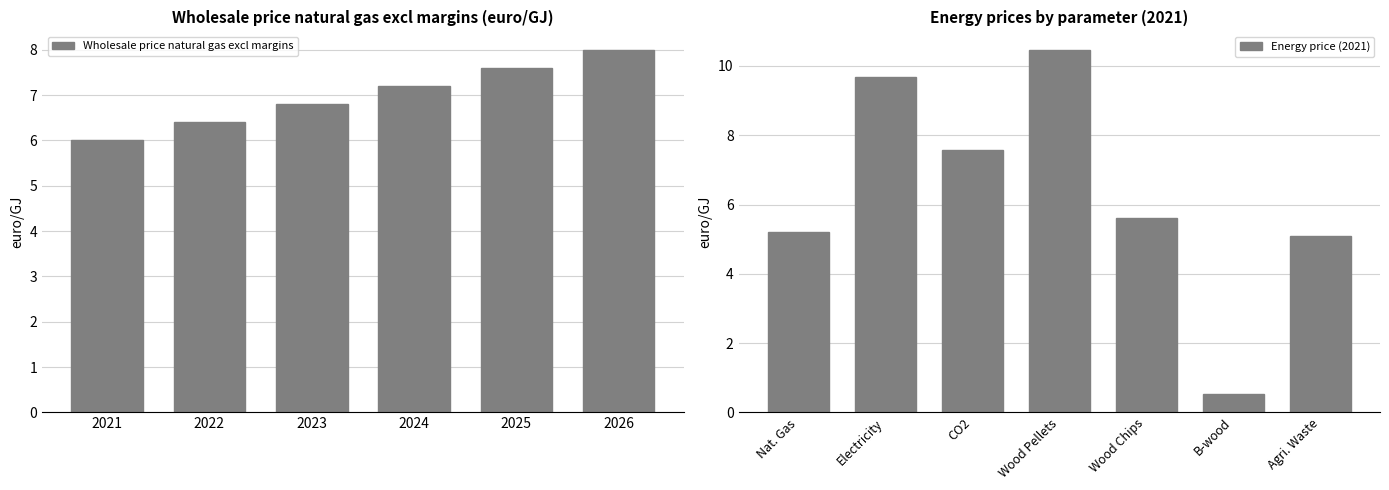

At which label does the data first exceed 7?

2024